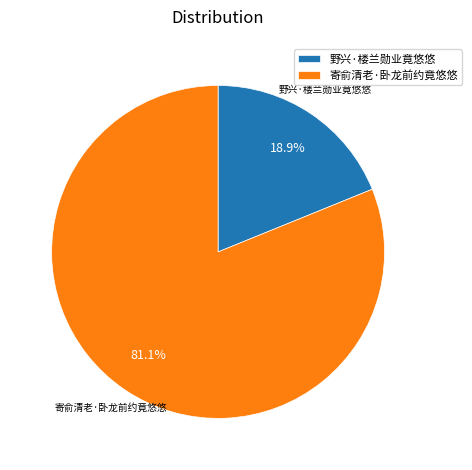

How many segments does this pie chart have?

2